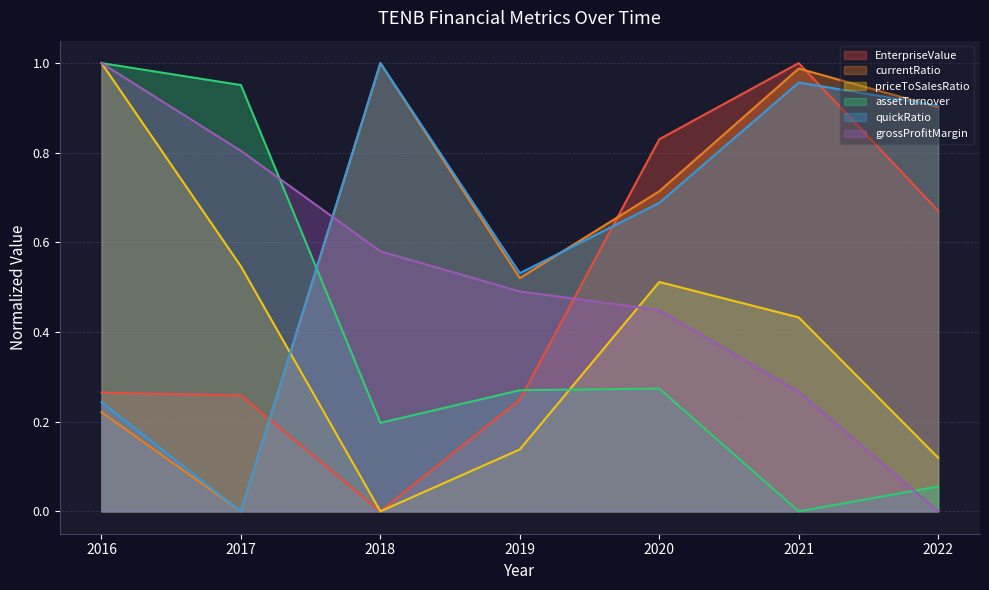

True or false: assetTurnover has a value of 0.1 at 2019.

False